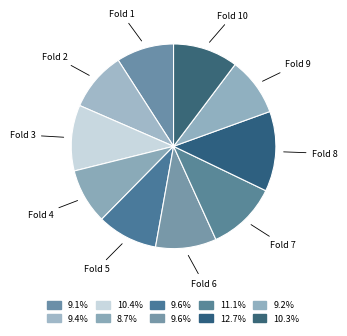

Combined, do Fold 1 and Fold 5 account for over 50%?

No